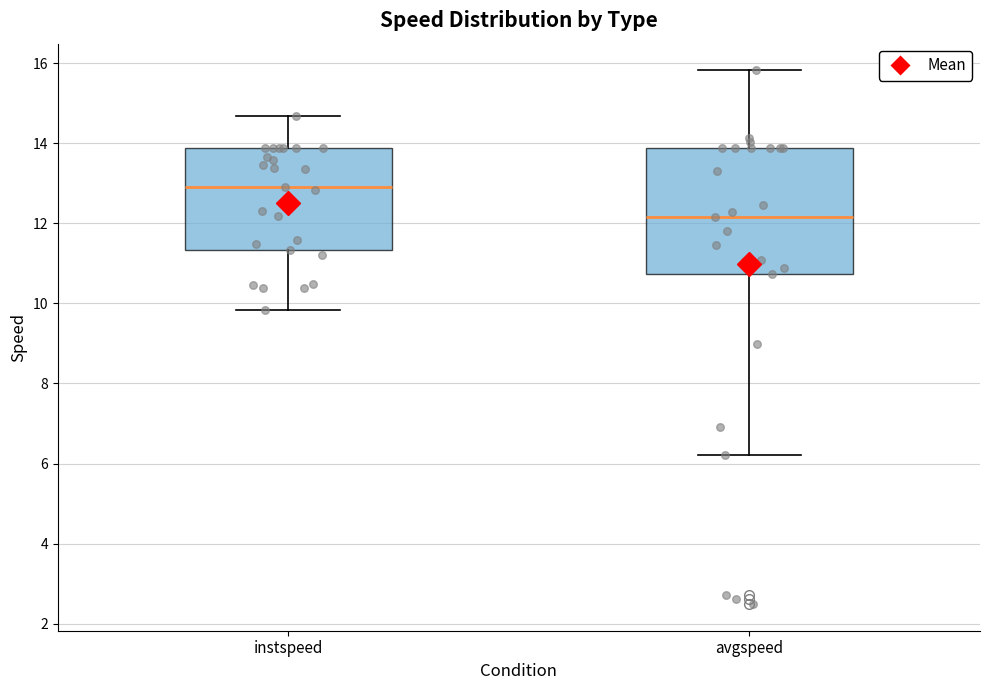

Reading left to right, read every box against the y-axis: the position of its median line, the range the box covers, and the ends of its whiskers. The values are not printed on the chart, so give them approximately, as read against the axis.

instspeed: median 12.8, box 11.4 to 13.8, whiskers 9.8 to 14.6
avgspeed: median 12.2, box 10.8 to 13.8, whiskers 6.2 to 15.8